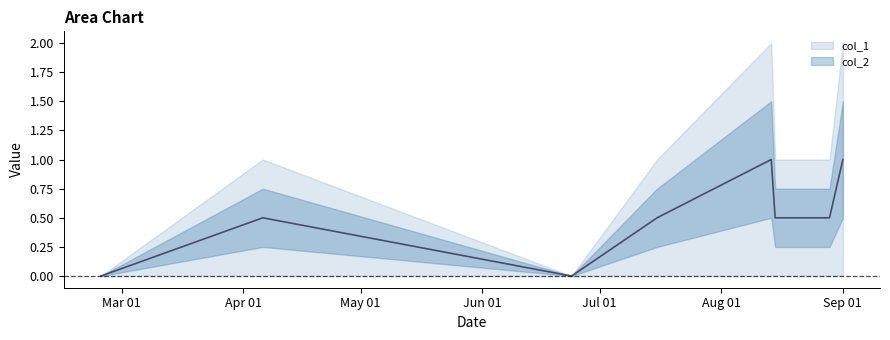

How many data points are above 0?

6